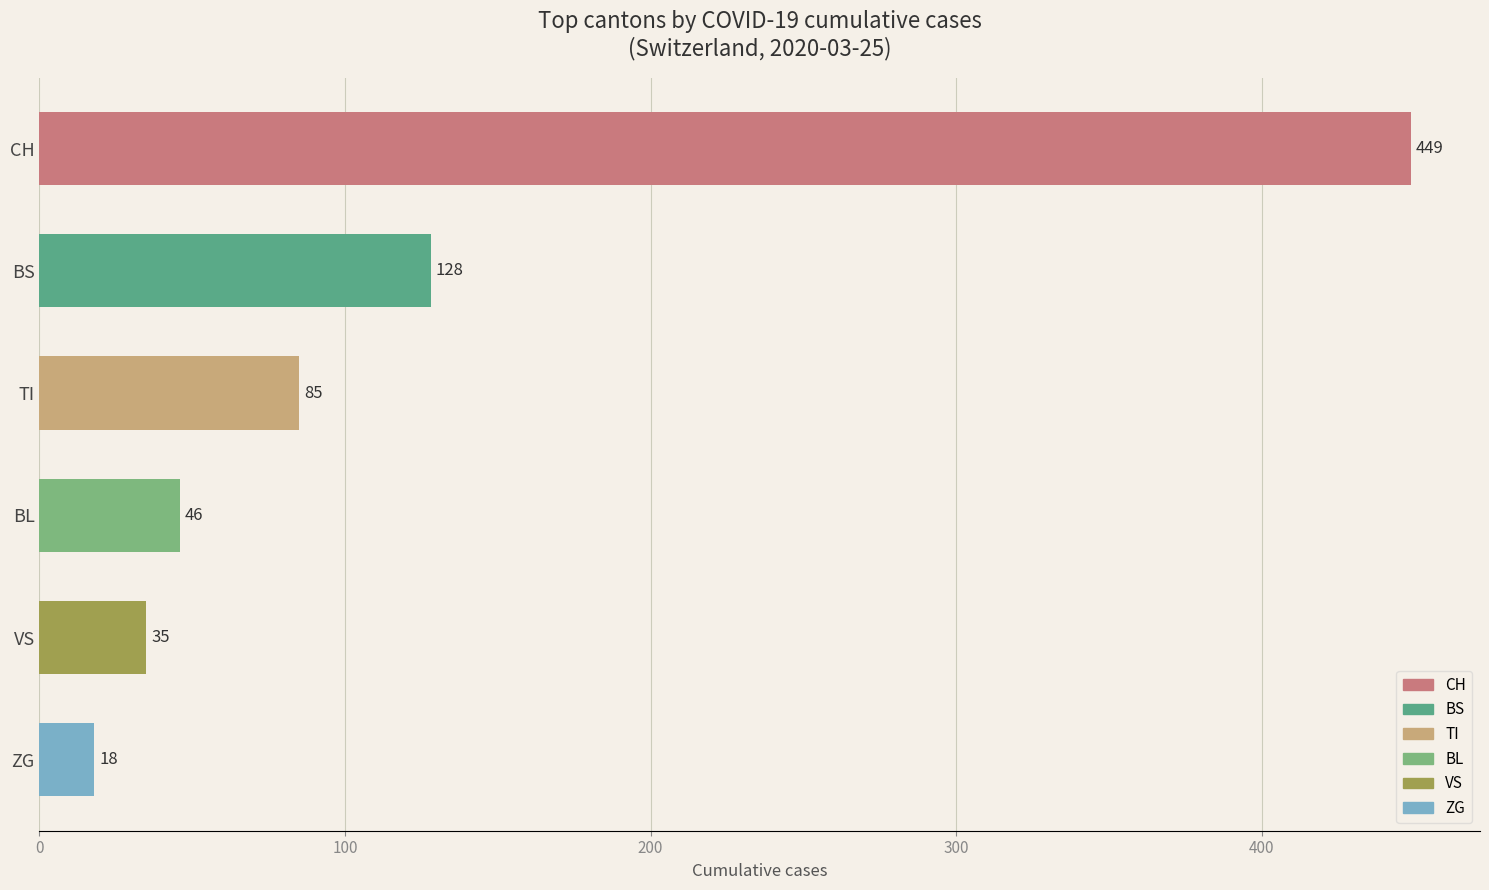

Read the value at CH, to the nearest 50.

450